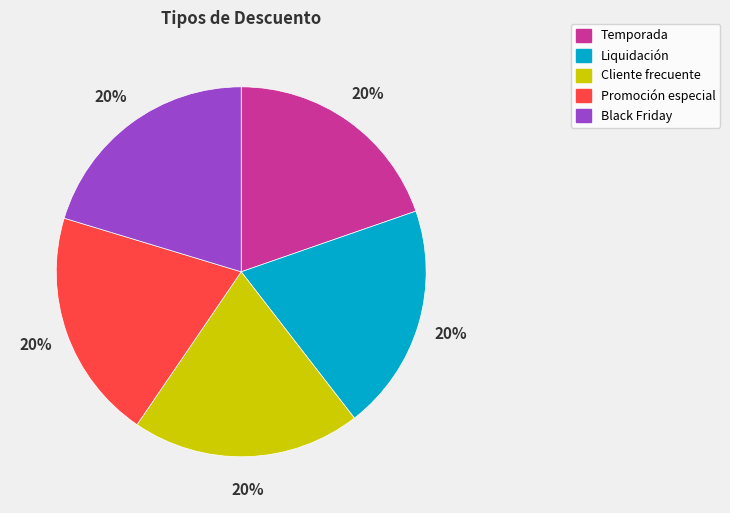

Count the number of slices in the pie.

5